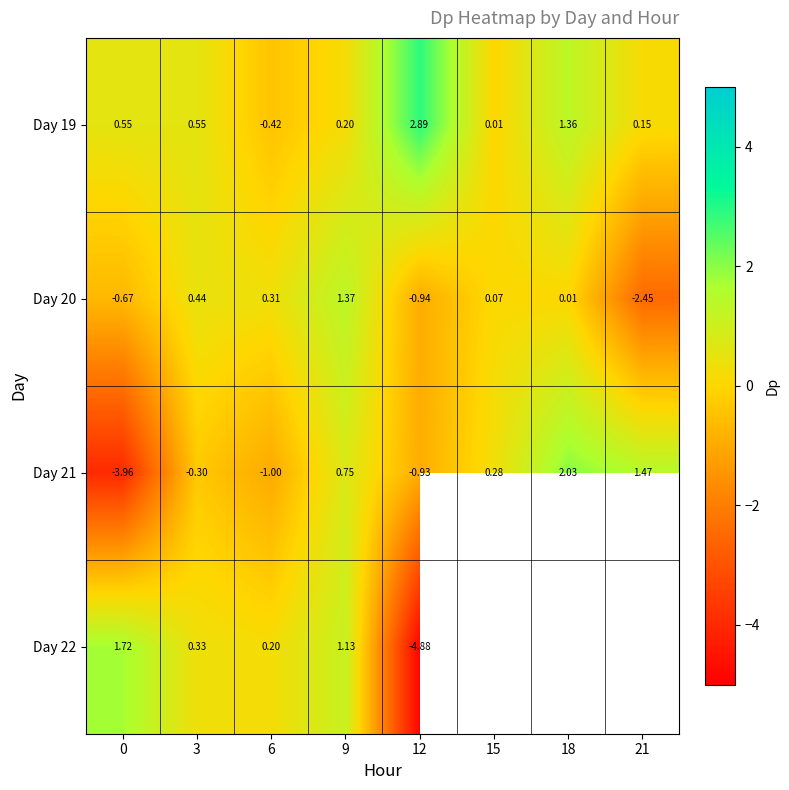

What is the difference between the highest and lowest values at 9?

1.2